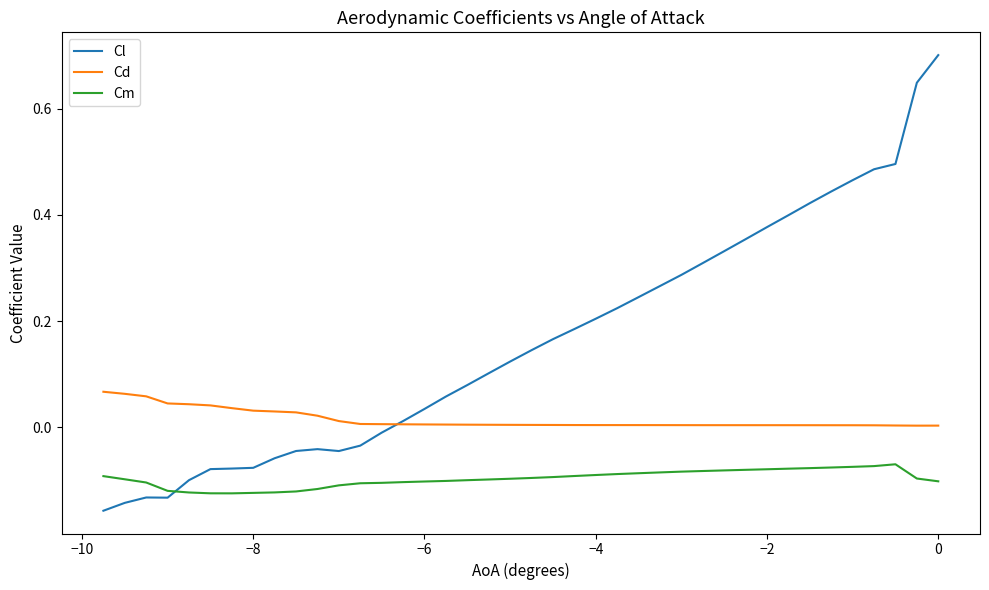

Count the number of categories in the chart.

40